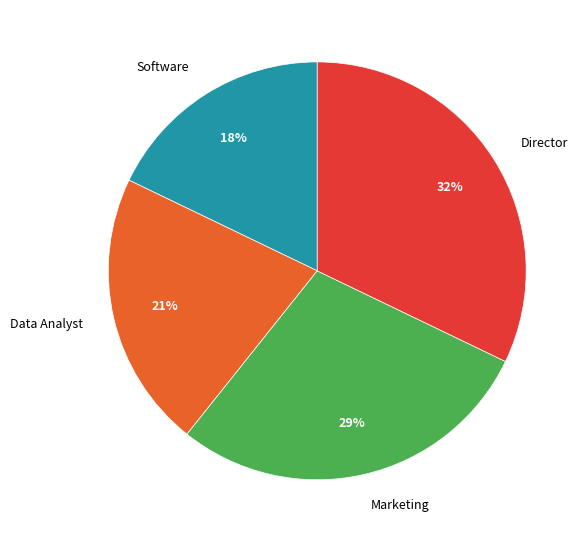

To the nearest percent, what is the difference between the largest and smallest slice percentages?

14%